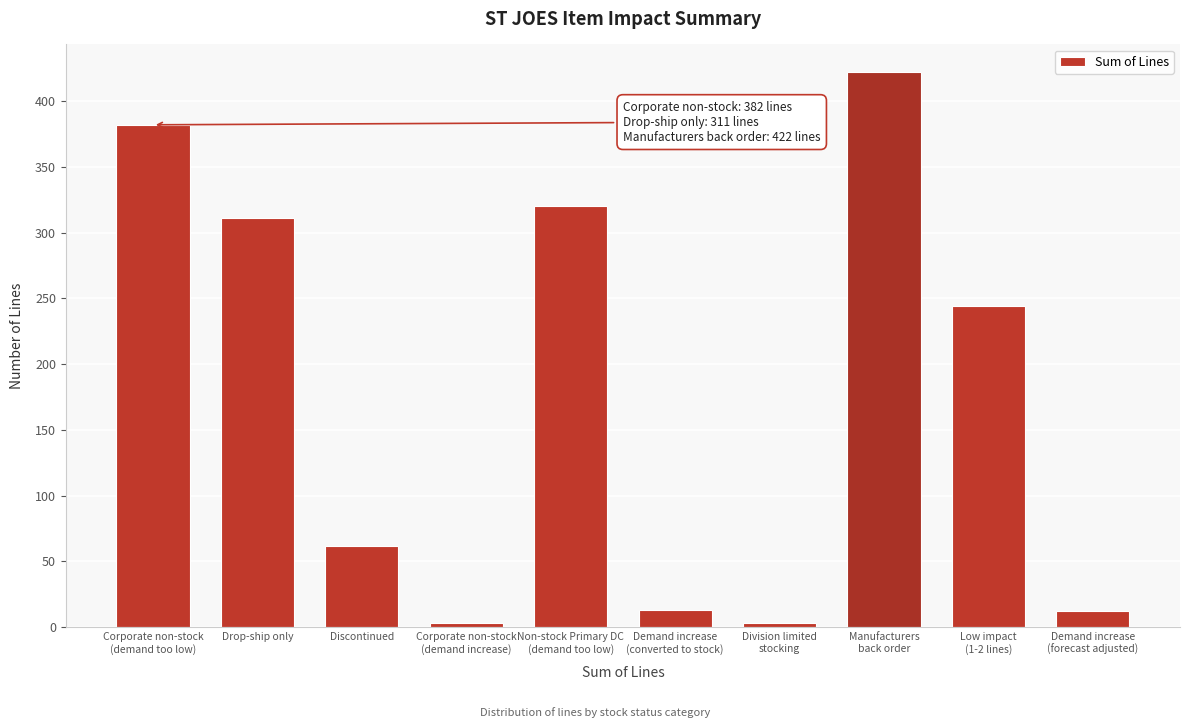

What is the sum of all values?

1772